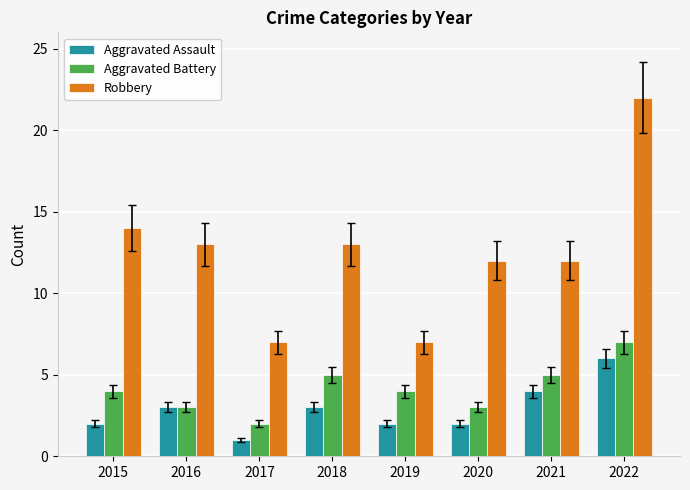

Read the Robbery value at 2020.

12